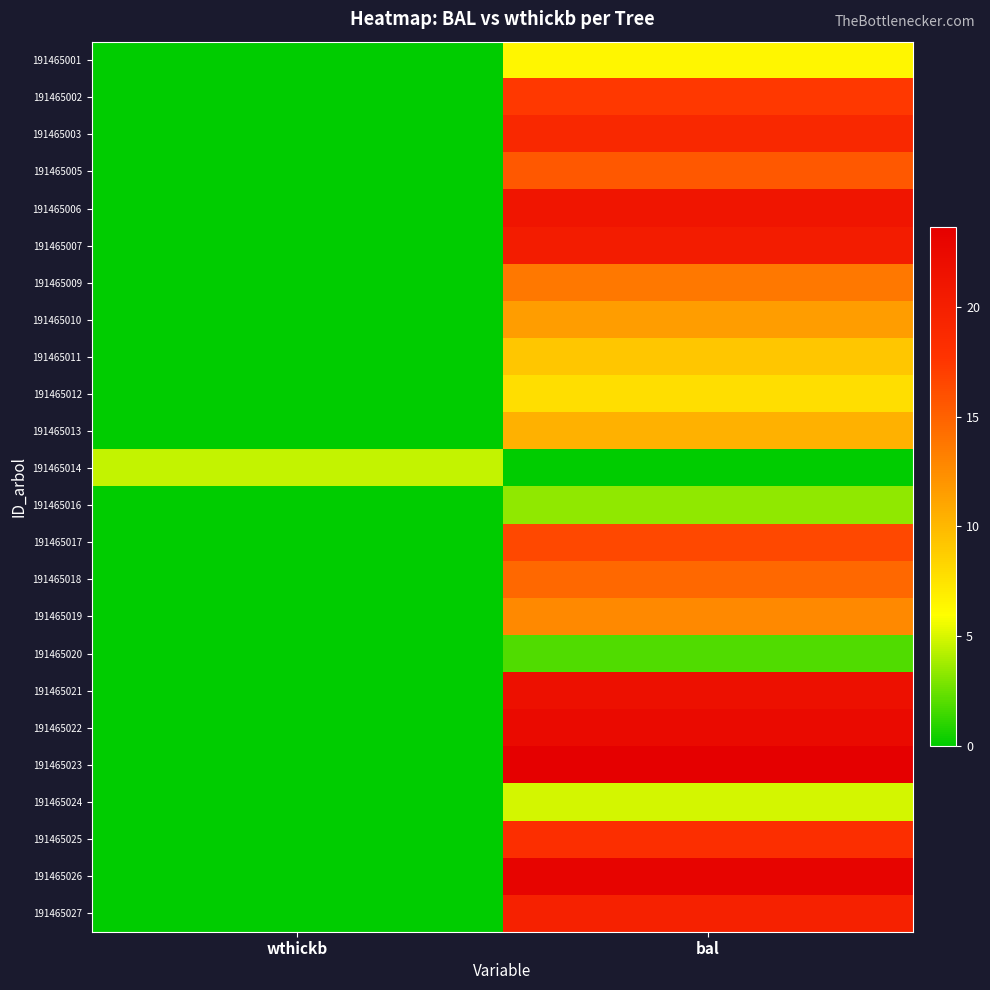

List the series in order of their peak value, highest first.

191465023, 191465026, 191465022, 191465021, 191465006, 191465007, 191465027, 191465003, 191465025, 191465002, 191465017, 191465005, 191465018, 191465009, 191465019, 191465010, 191465013, 191465011, 191465012, 191465001, 191465024, 191465014, 191465016, 191465020